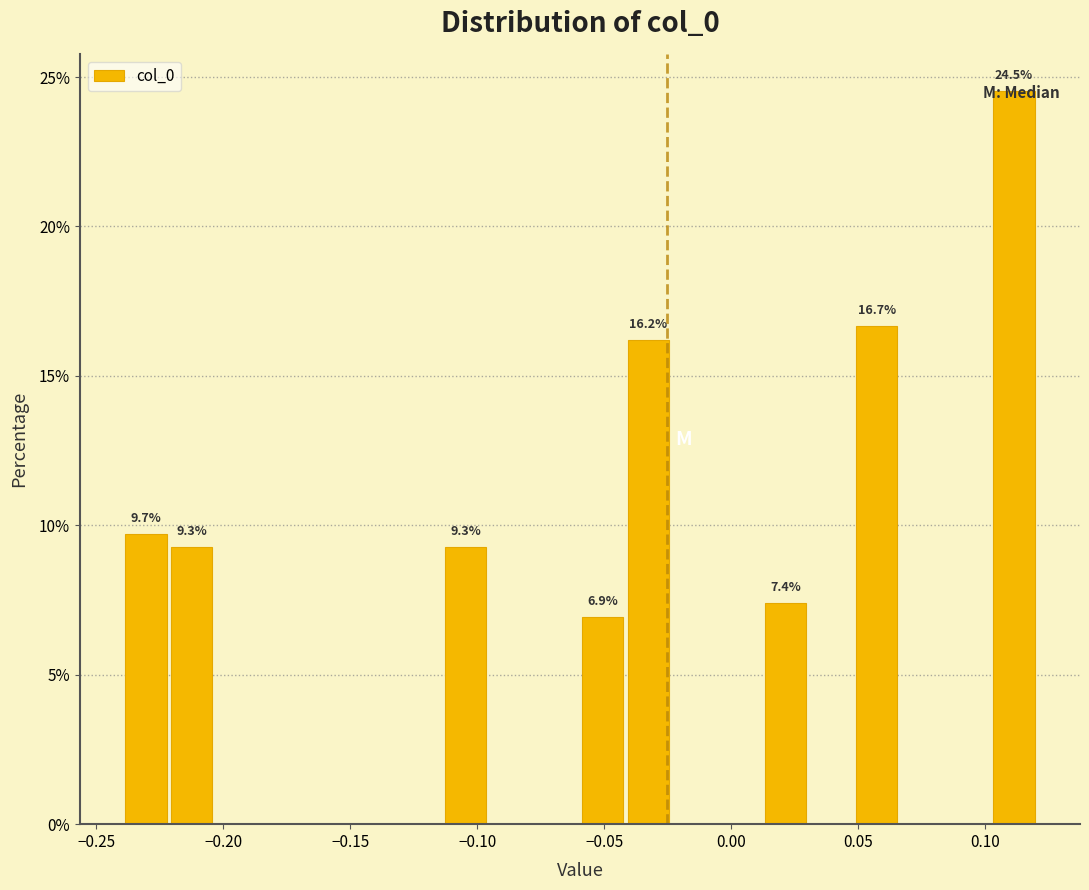

Read against the x-axis, roughly where is the centre of the tallest bar?

0.110